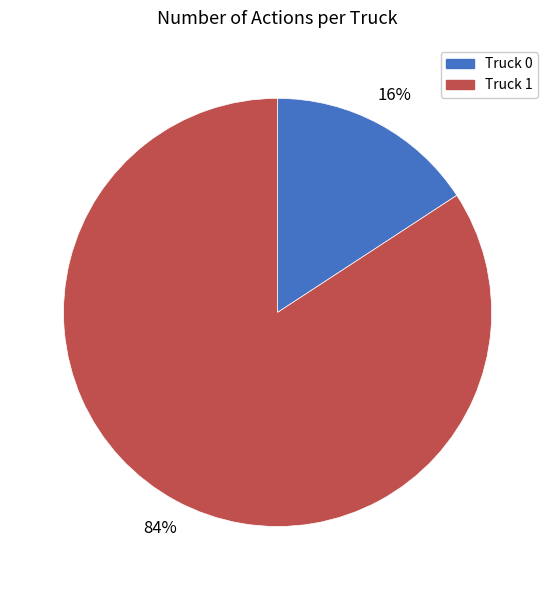

Is it true that Truck 0 is 16% of the pie?

True